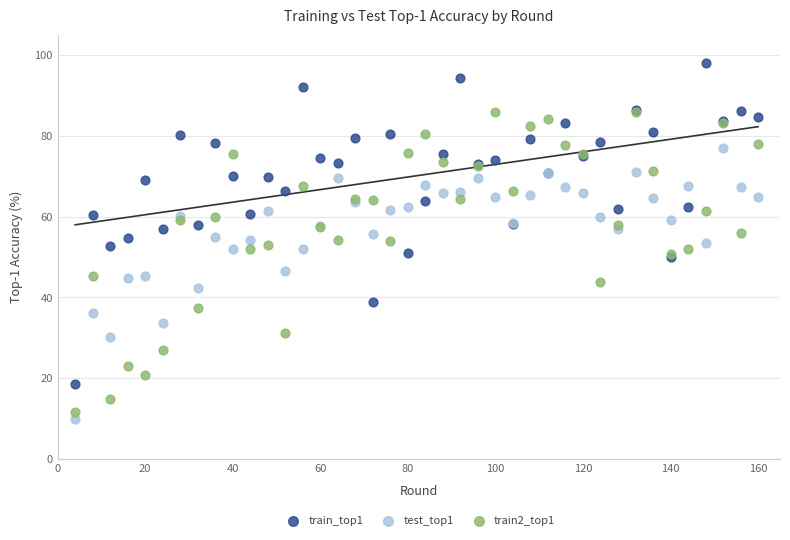

What are all the series names shown in the legend?

train_top1, test_top1, train2_top1